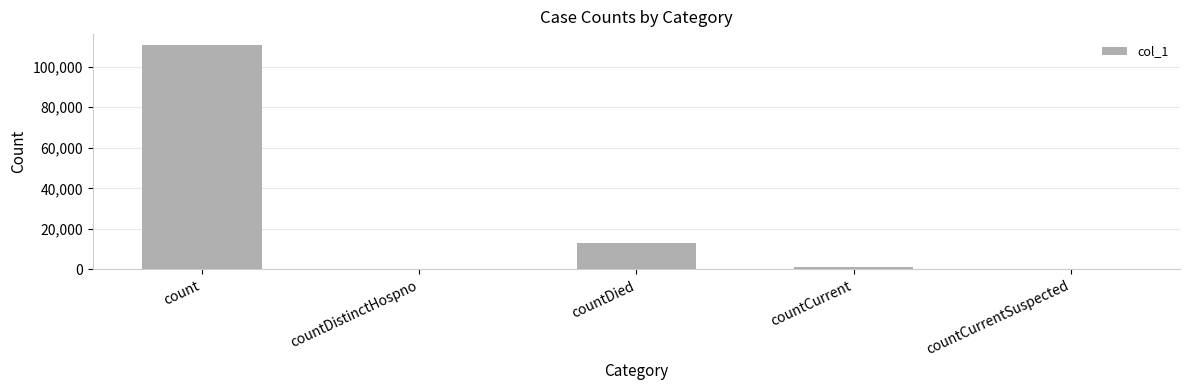

What is the difference between the values at countCurrentSuspected and count?

110562